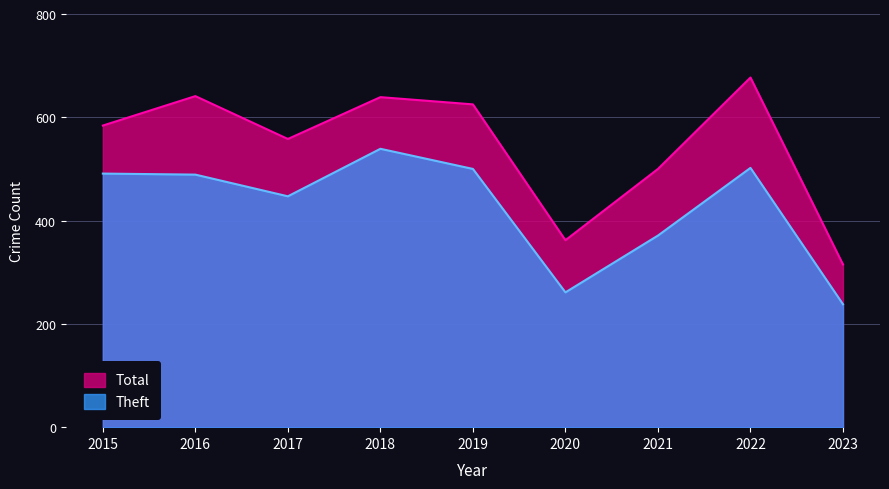

Between 2020 and 2023, which series saw the biggest shift?

Total